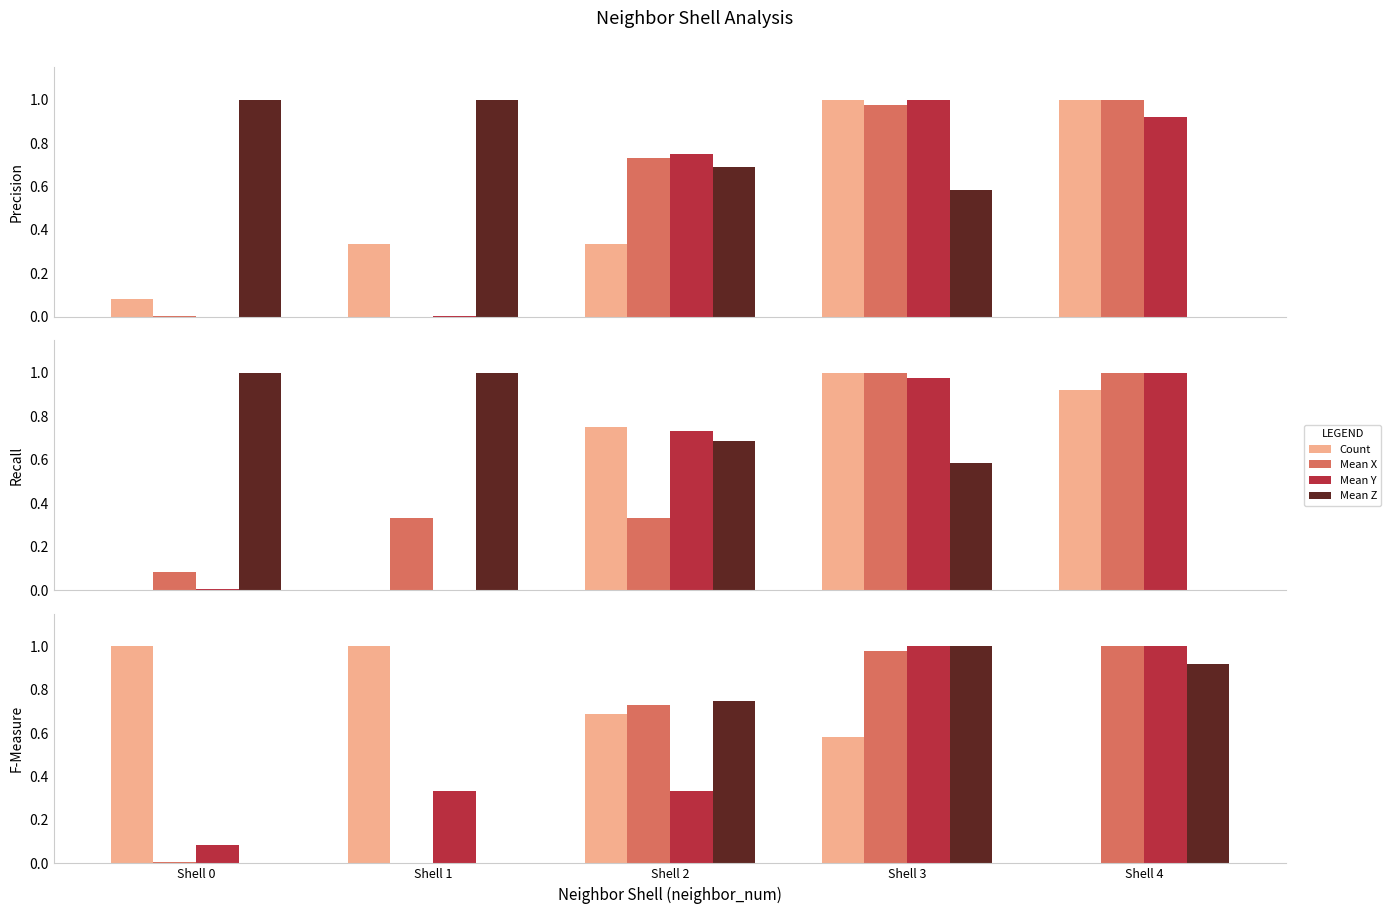

What is the difference between the highest and lowest values at Shell 1?

1.0